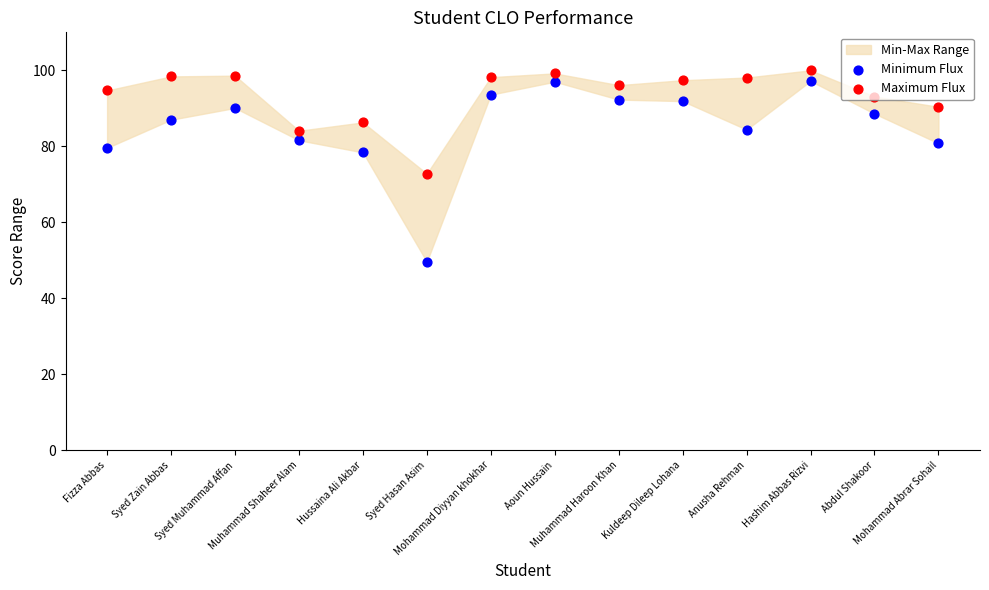

Which series has the widest spread of Y values?

Minimum Flux